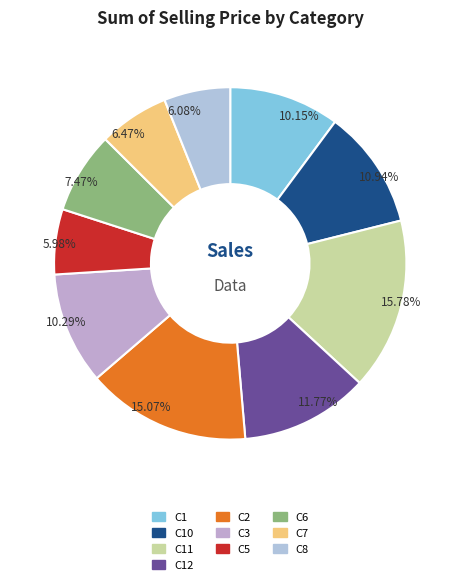

True or false: C6 accounts for 7% of the total.

True